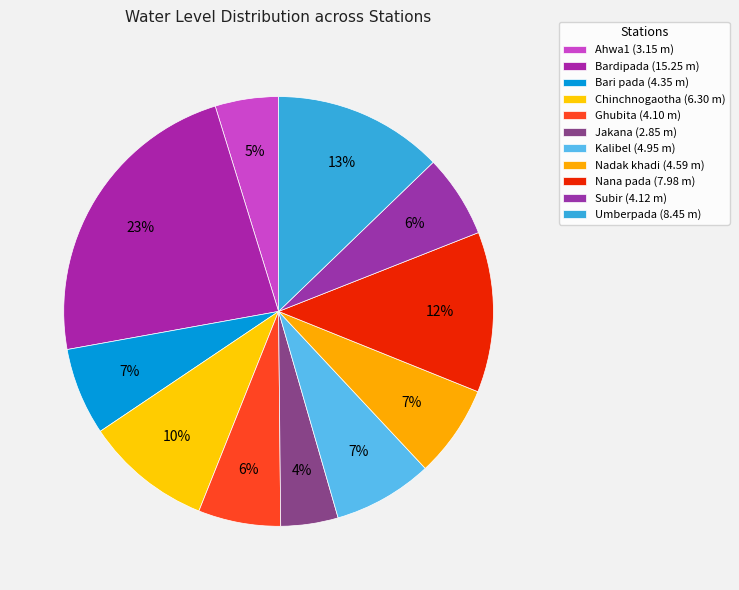

Which has a higher value, Nana pada or Nadak khadi?

Nana pada